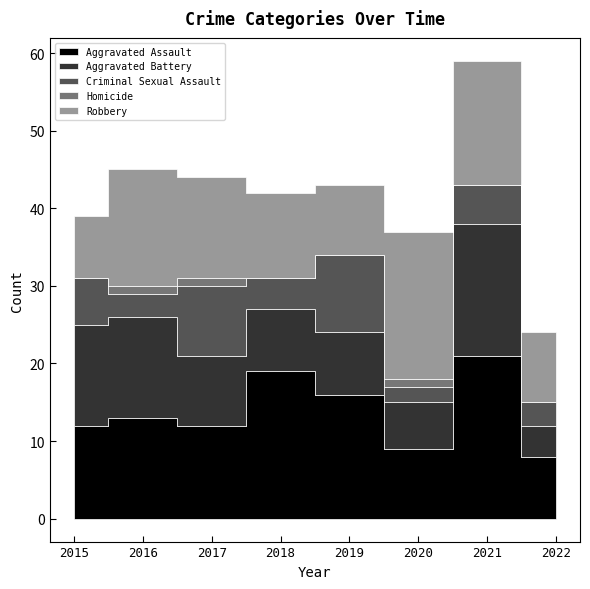

Which series has the widest spread of values?

Aggravated Assault